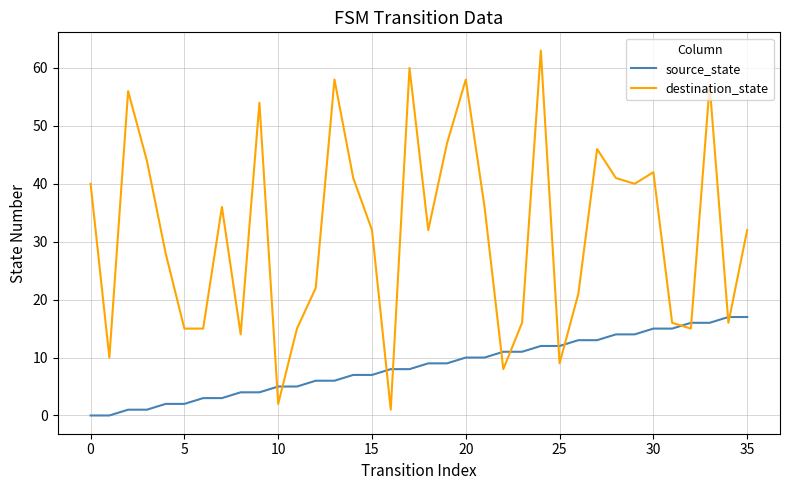

After their last crossing, which series has the higher values: source_state or destination_state?

destination_state